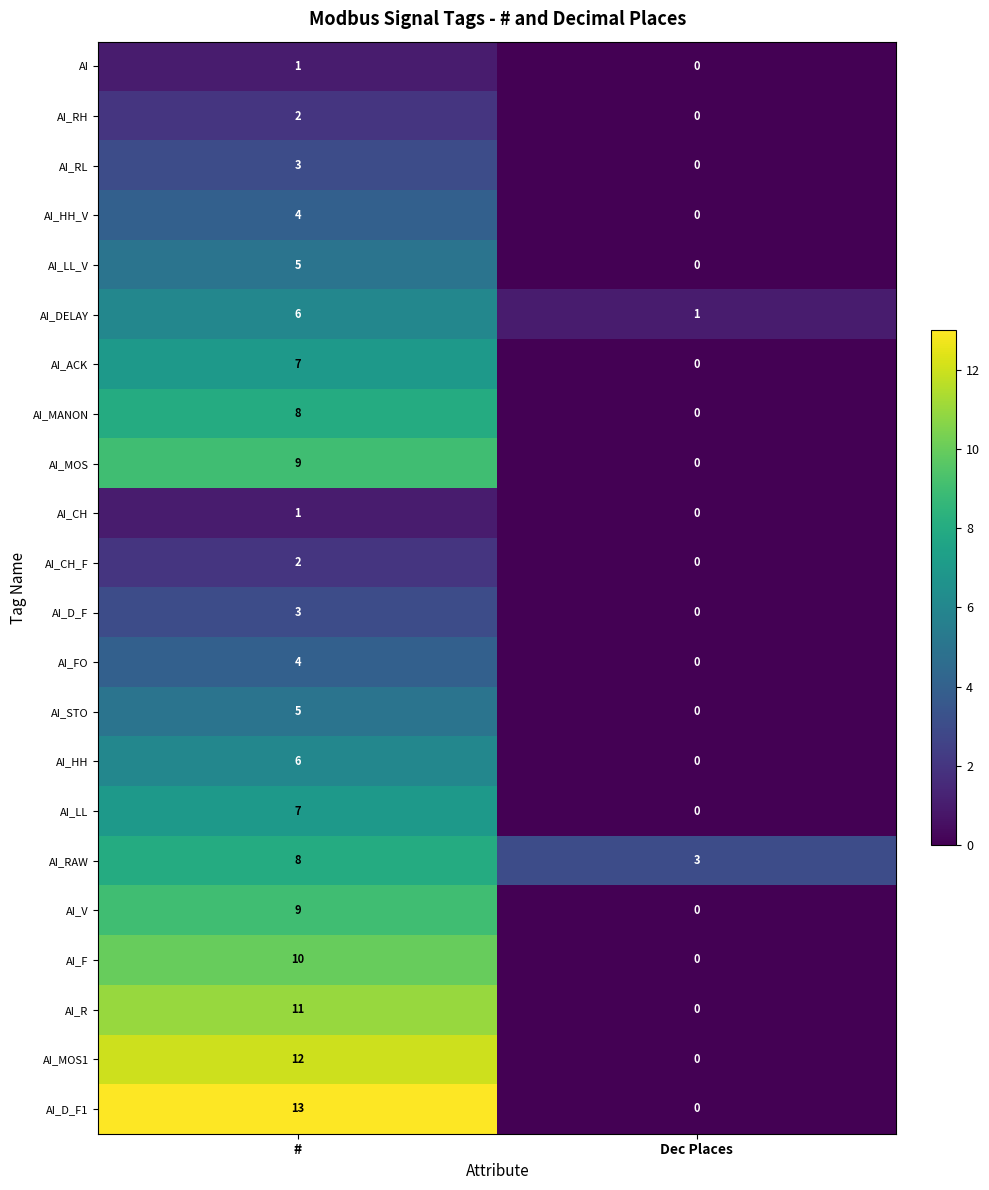

Where is AI_LL_V nearest to the value 2?

Dec Places